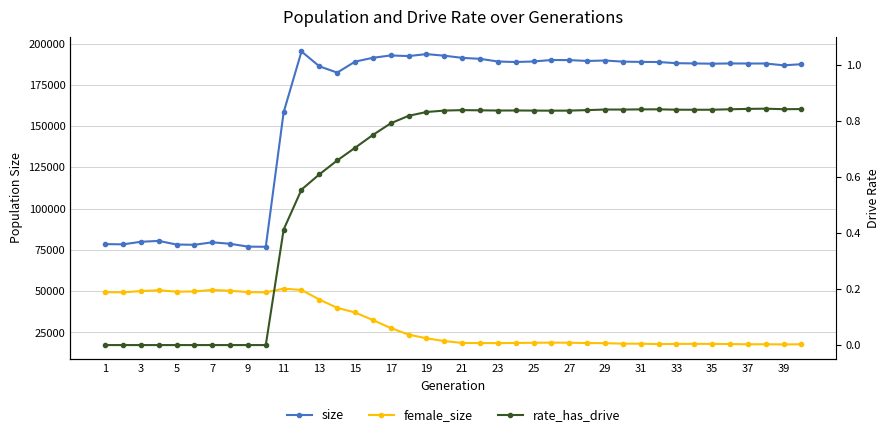

At 29, list the series in order from largest to smallest.

size, female_size, rate_has_drive